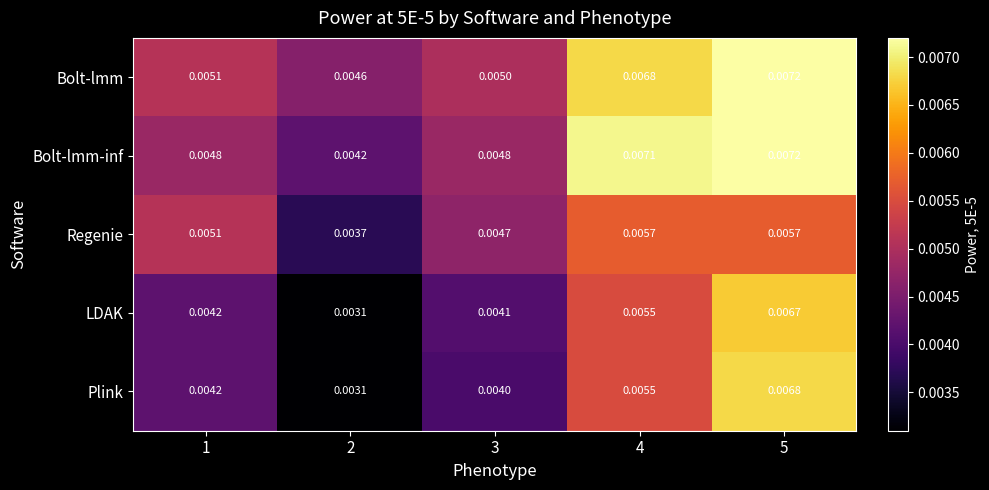

Which series has the largest range (max minus min)?

Plink